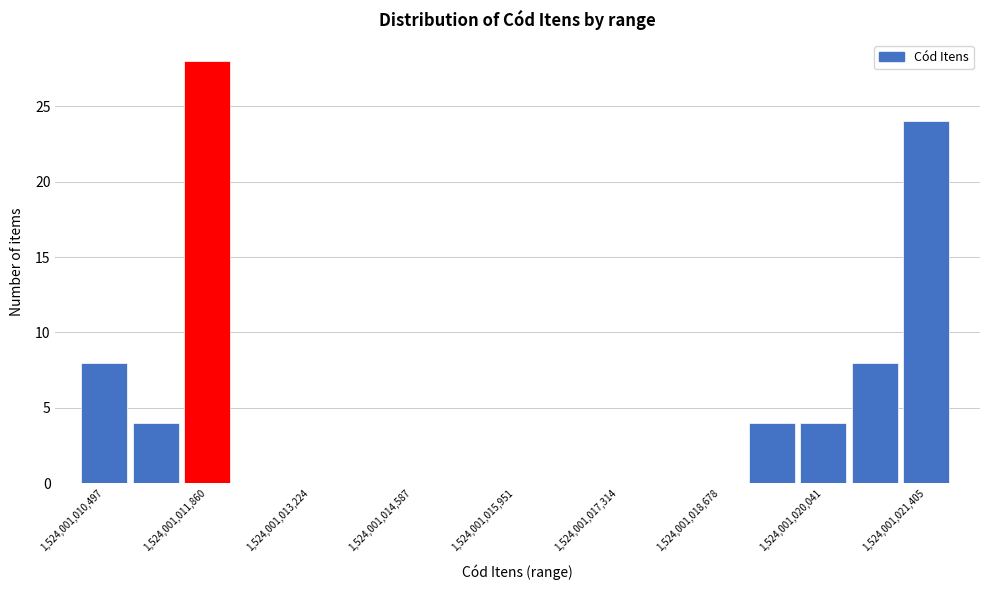

Read against the x-axis, roughly where is the centre of the tallest bar?

1524001012200